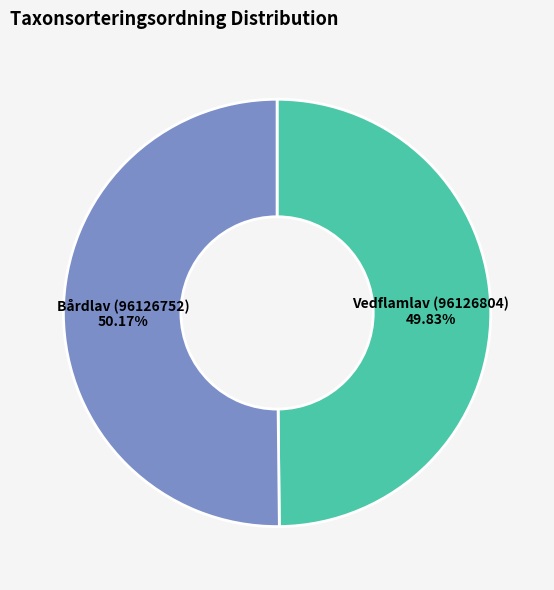

What portion of the pie excludes Bårdlav (96126752)?

49.8%